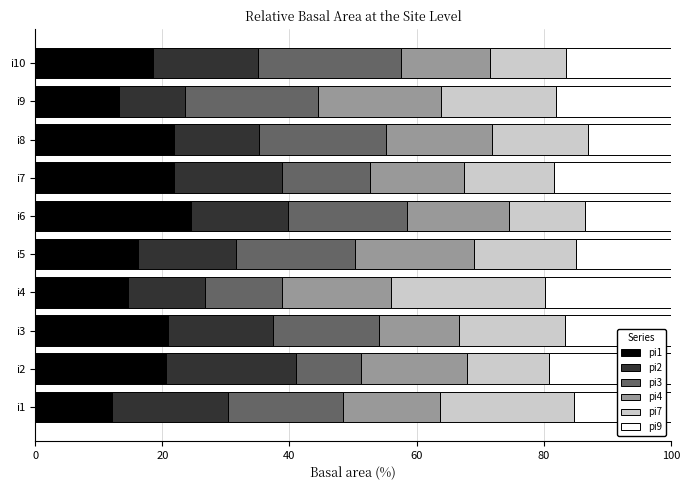

What is the difference between the pi1 values at i9 and i5?

2.9